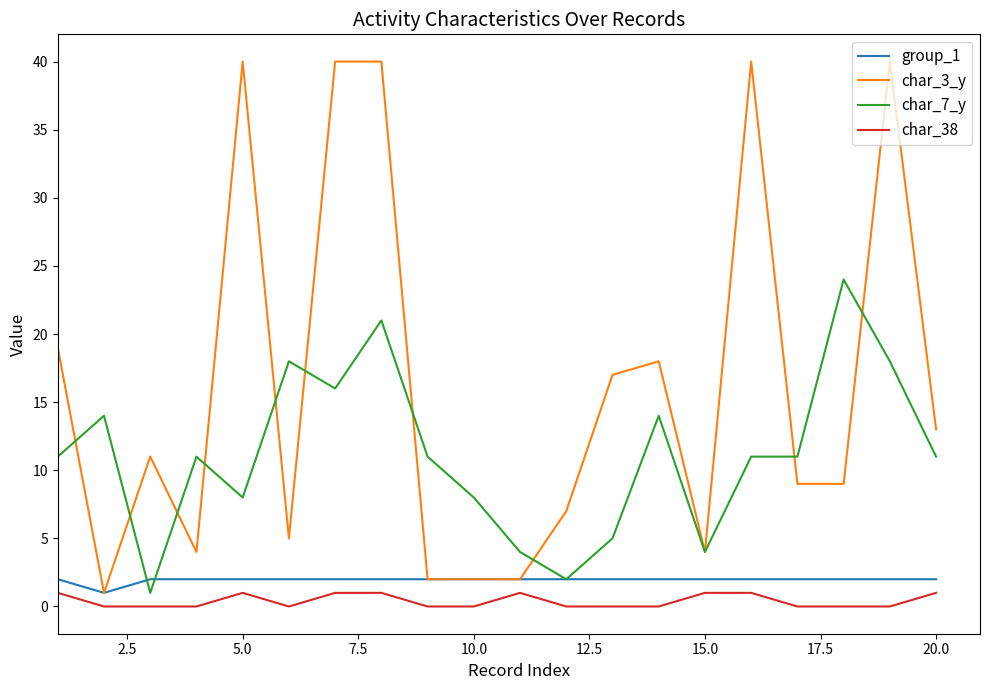

How many lines are shown in the chart?

4